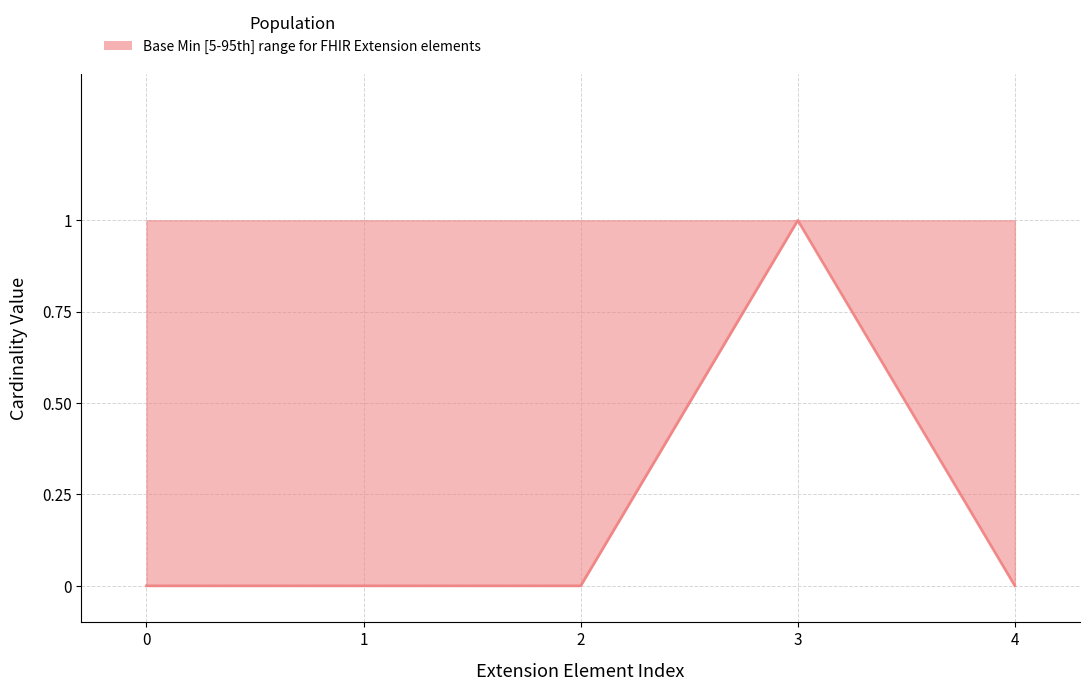

Which label corresponds to the largest value in the chart?

3